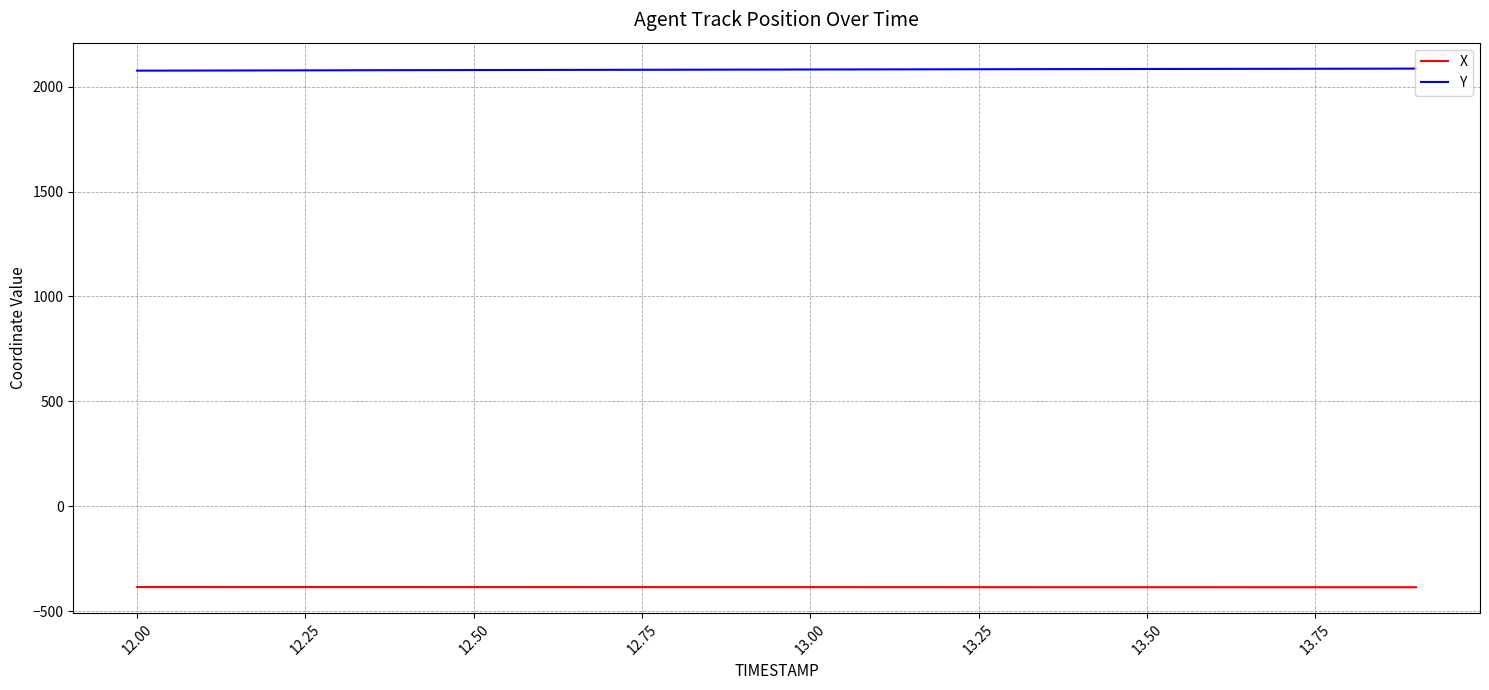

What is the highest value of the Y series?

2085.3